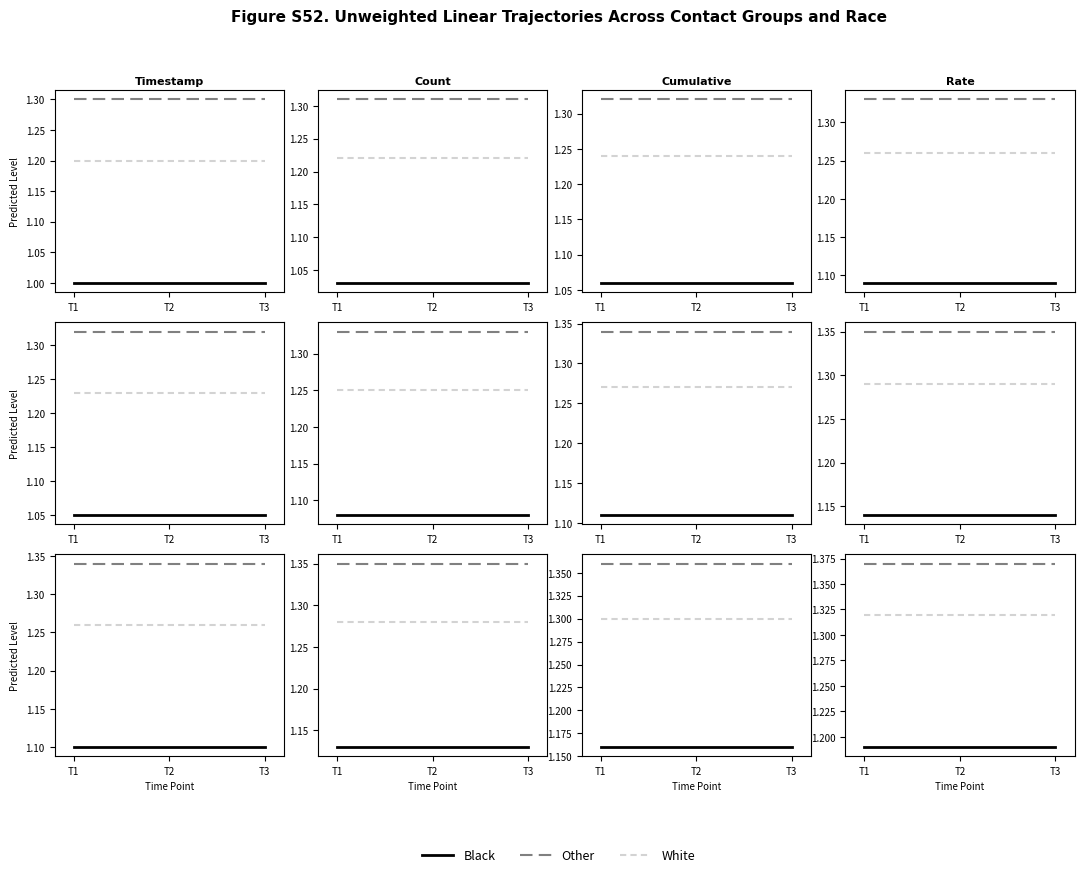

What is the total value across all series at T2?

3.9